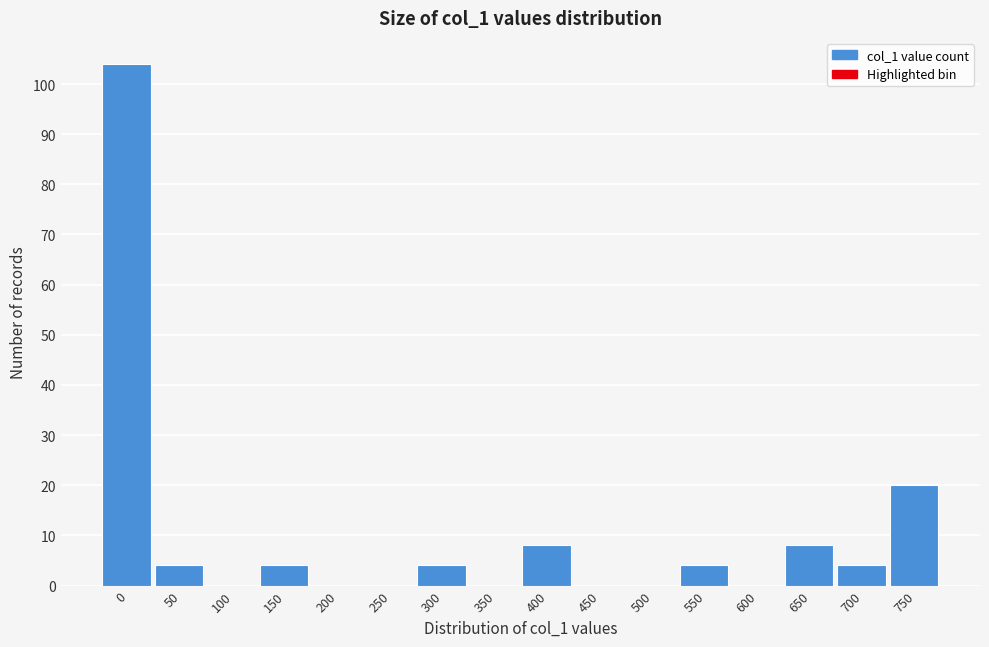

Reading left to right, transcribe all the data shown in this chart.

0=104	50=4	100=0	150=4	200=0	250=0	300=4	350=0	400=8	450=0	500=0	550=4	600=0	650=8	700=4	750=20